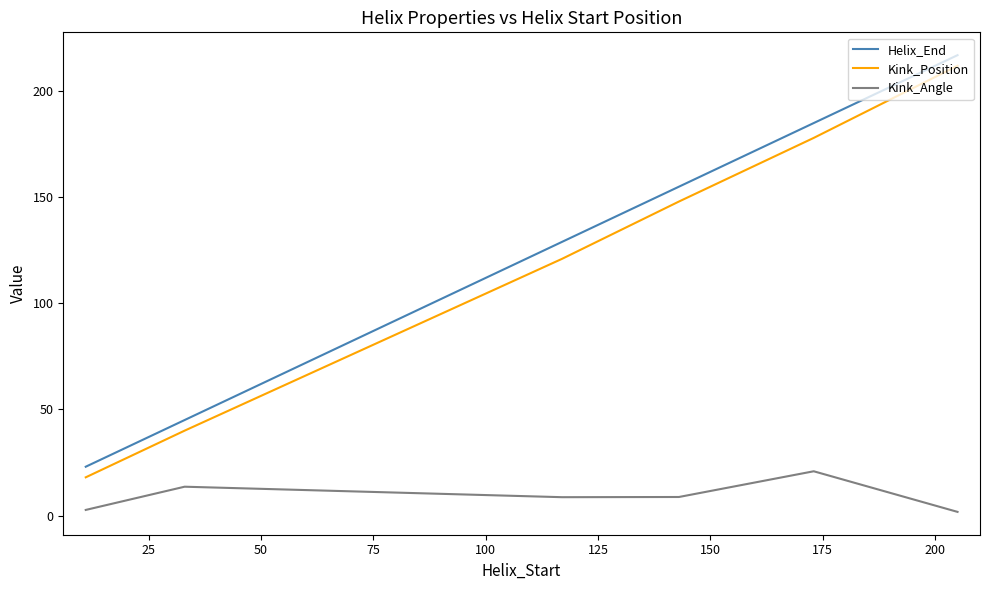

What is the minimum value for Kink_Position?

18.0